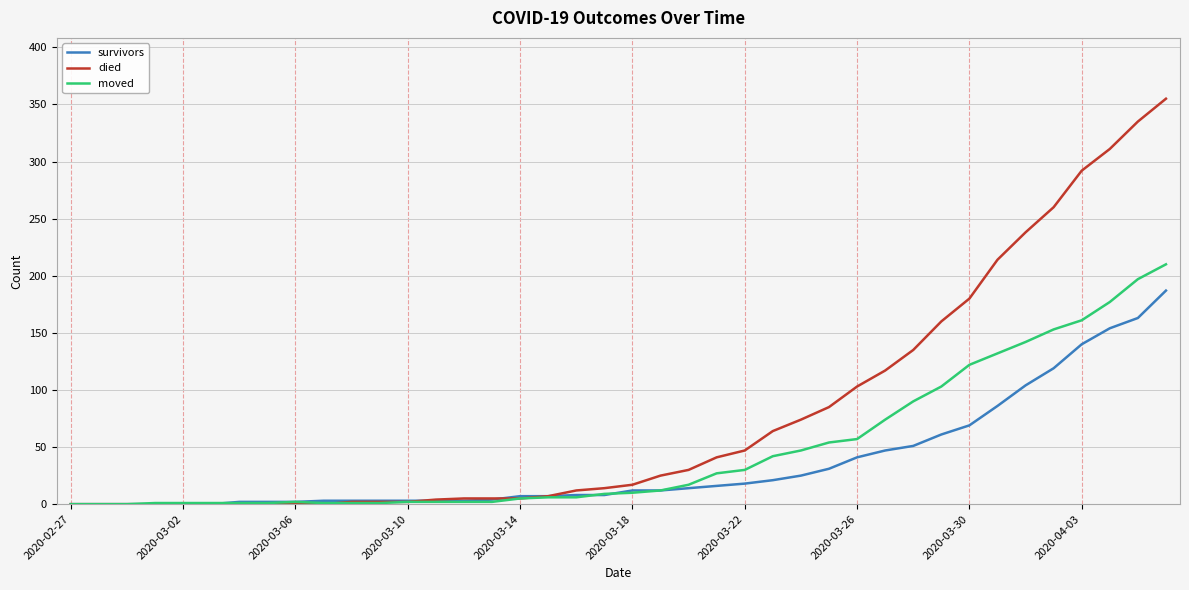

What is the maximum value shown in the chart?

355